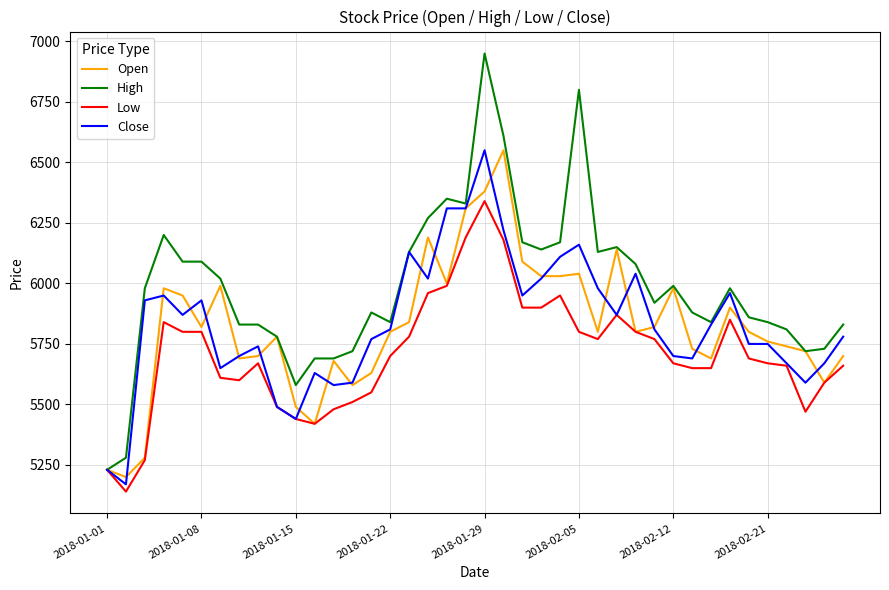

What is the highest value of the Low series?

6340